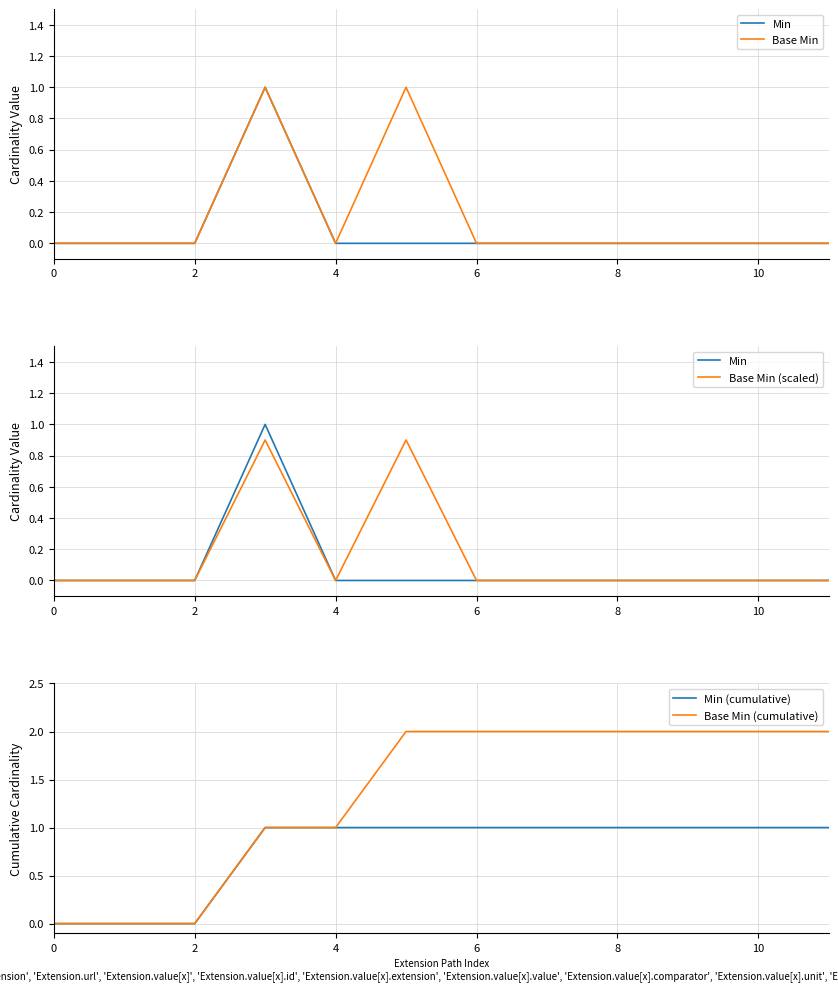

Which series has the widest spread of values?

Base Min (cumulative)